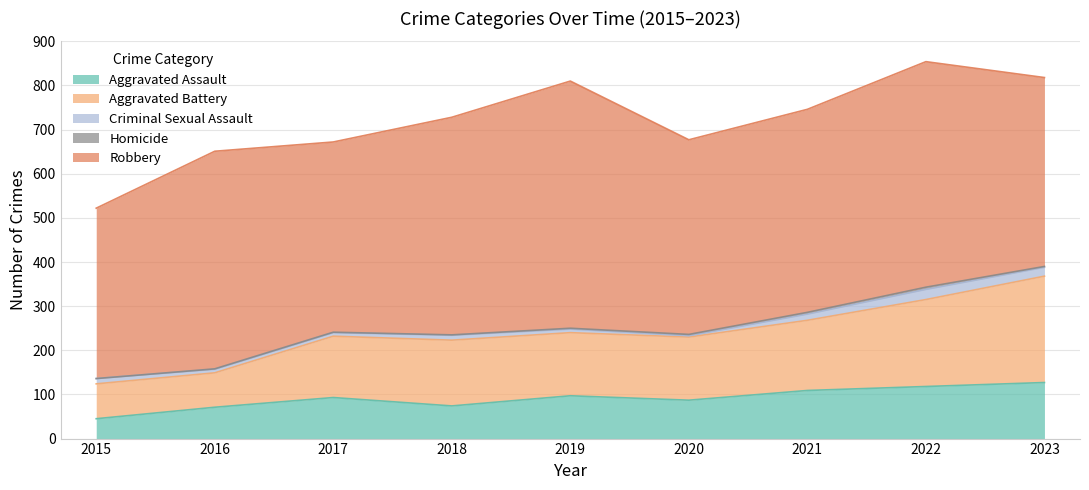

Between 2017 and 2021, which is larger?

2021